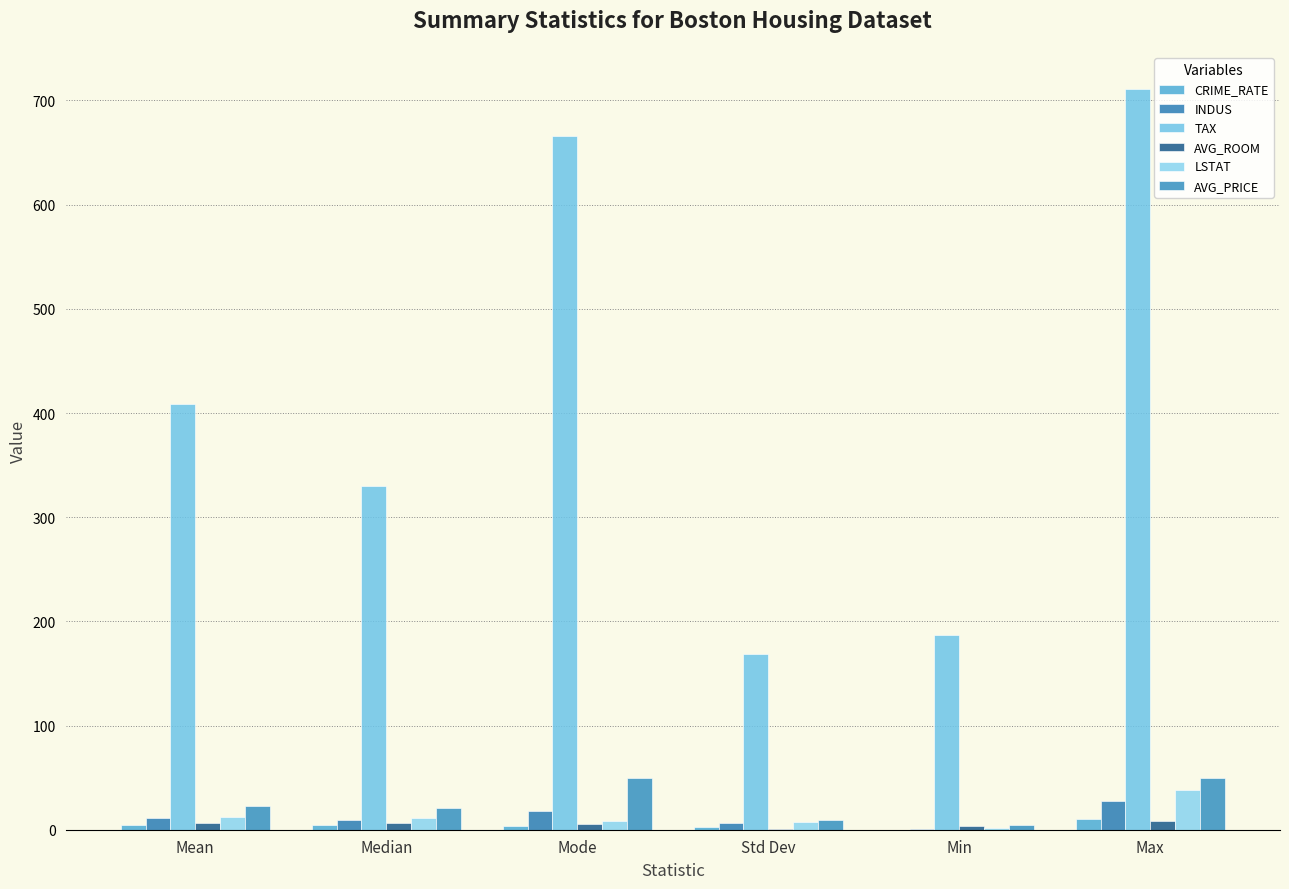

Is it true that LSTAT equals 1.7 at Min?

True